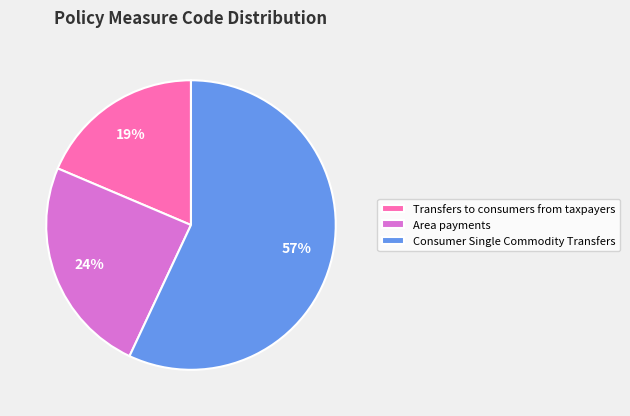

Which slice represents more than half of the pie?

Consumer Single Commodity Transfers